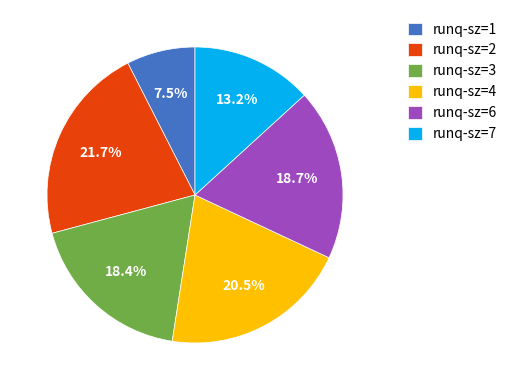

Which category has the biggest portion of the pie?

runq-sz=2